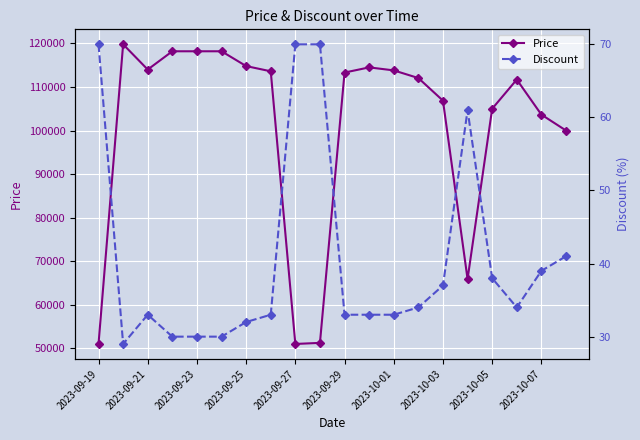

How many interior local peaks does the Price series have?

3